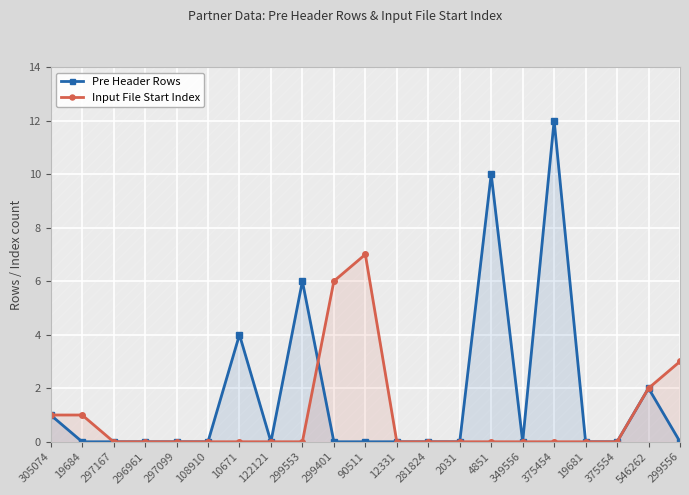

True or false: Input File Start Index has more than 1 points higher than both neighbors.

False